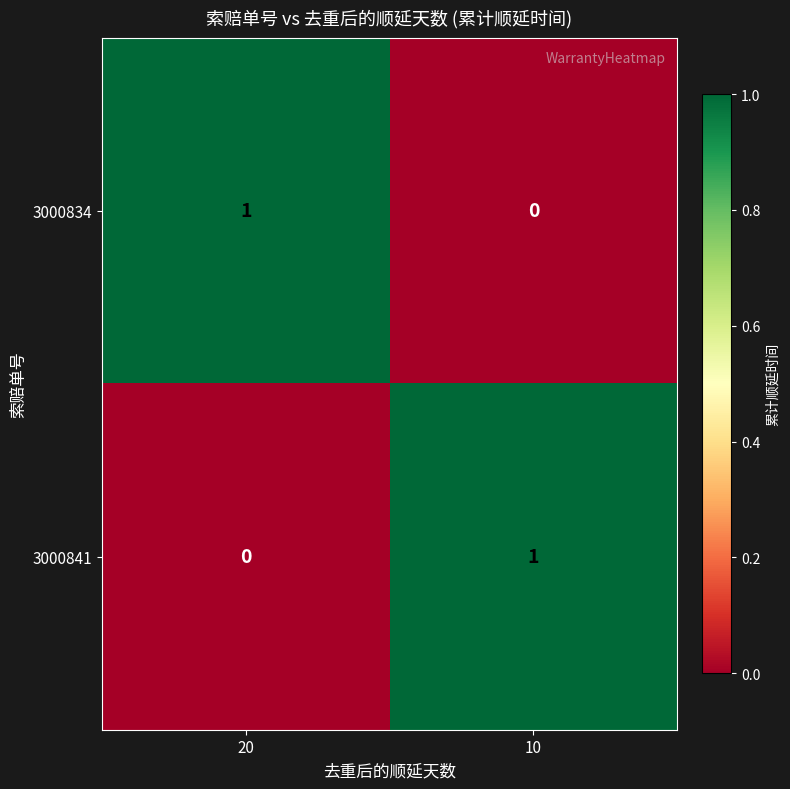

How many values in 3000841 are above zero?

1